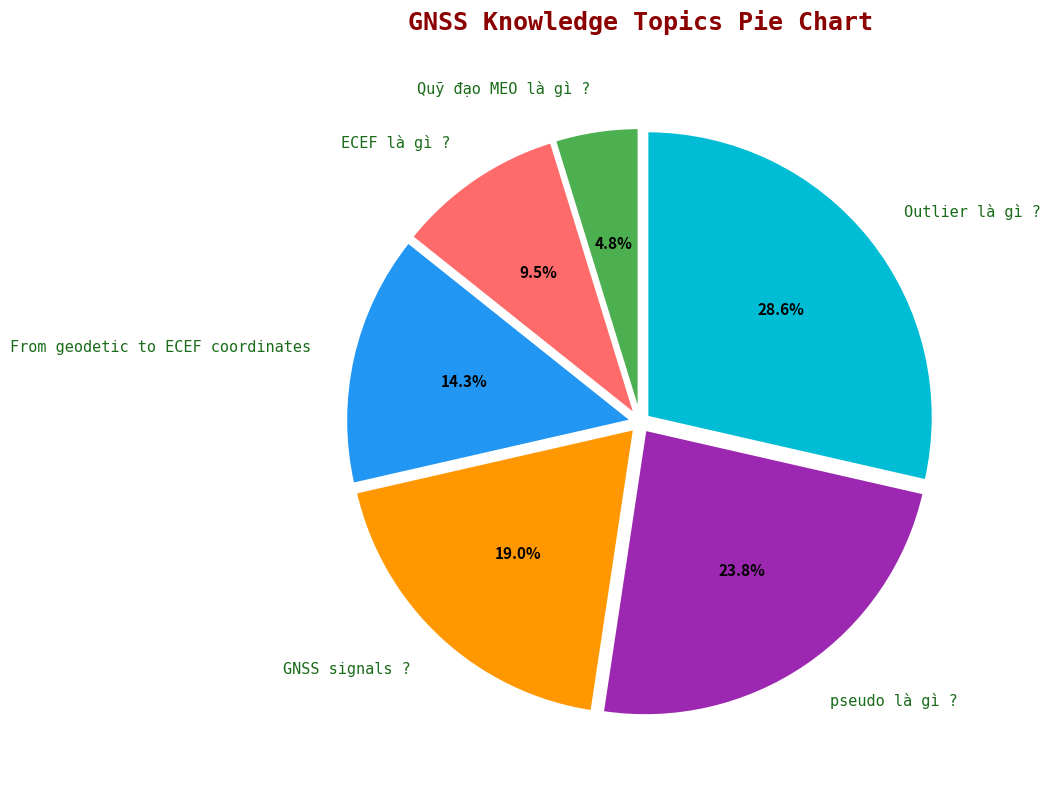

To the nearest percent, what portion does pseudo là gì ? represent?

24%